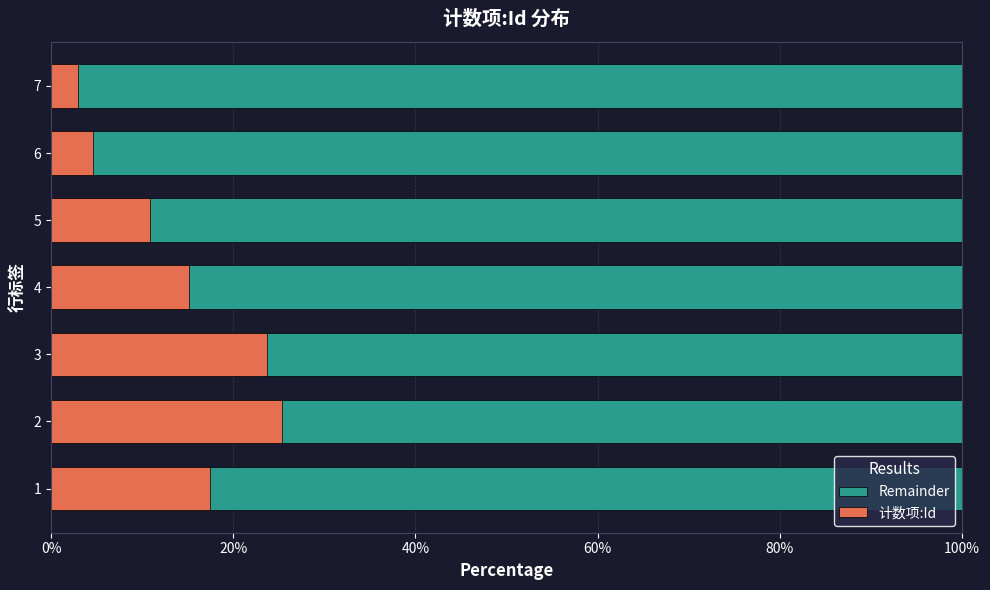

What is the value of the 计数项:Id bar at the 7th from the left?

3.0